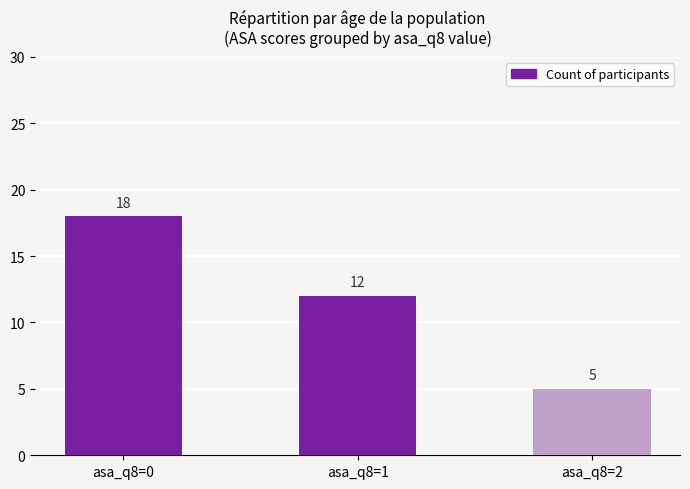

What is the approximate value at asa_q8=0?

18